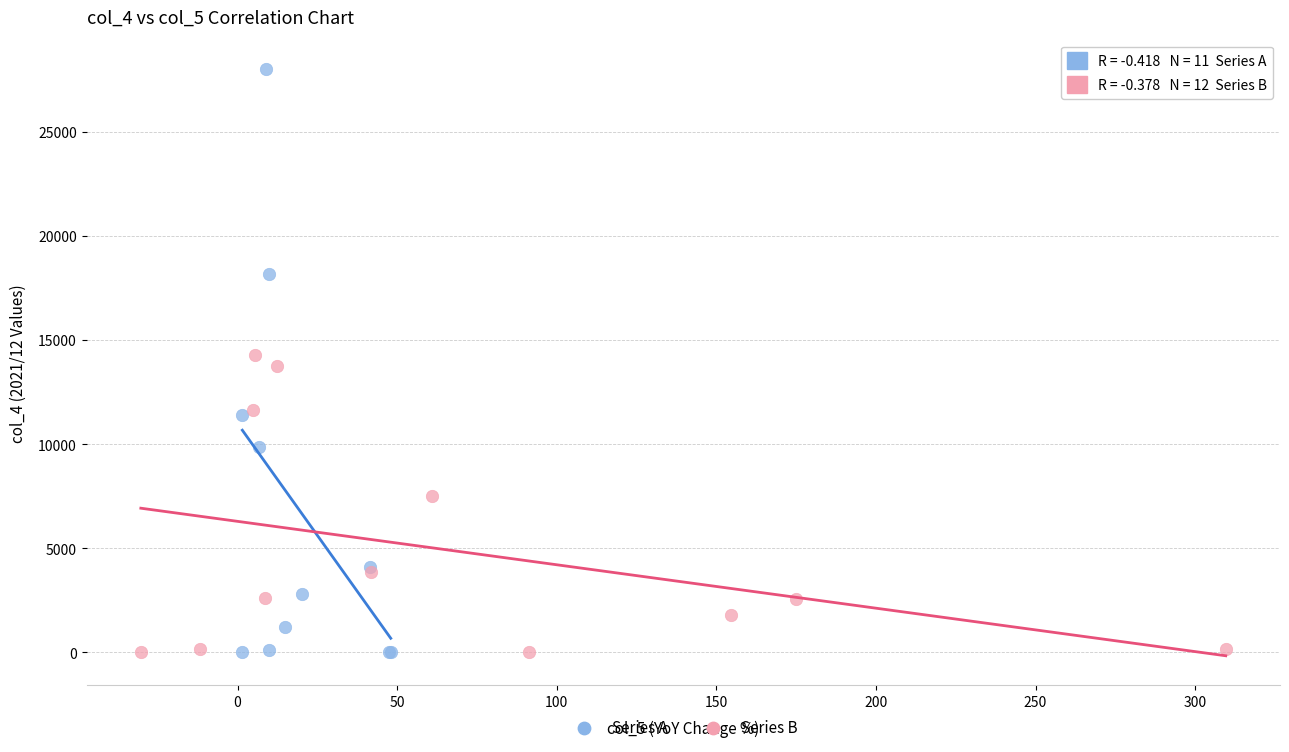

What are all the series names shown in the legend?

Series A, Series B